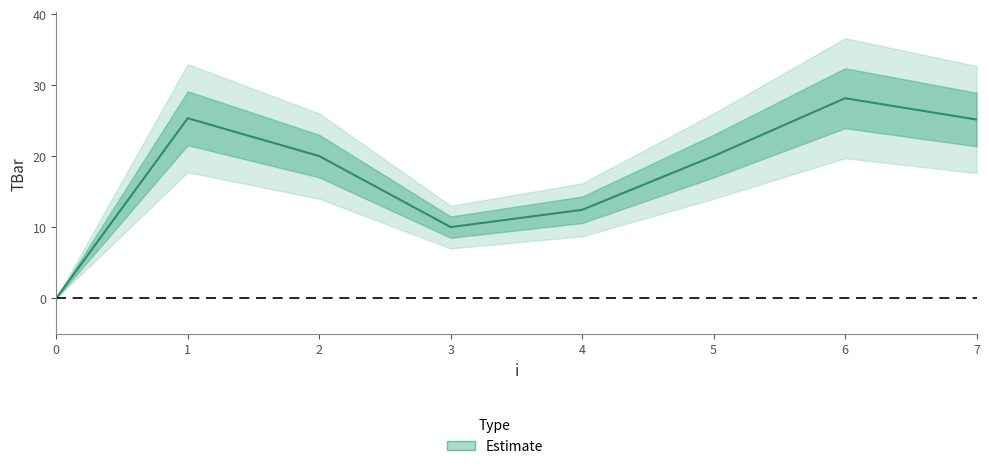

Rank the categories by value from highest to lowest.

6, 1, 7, 2, 5, 4, 3, 0